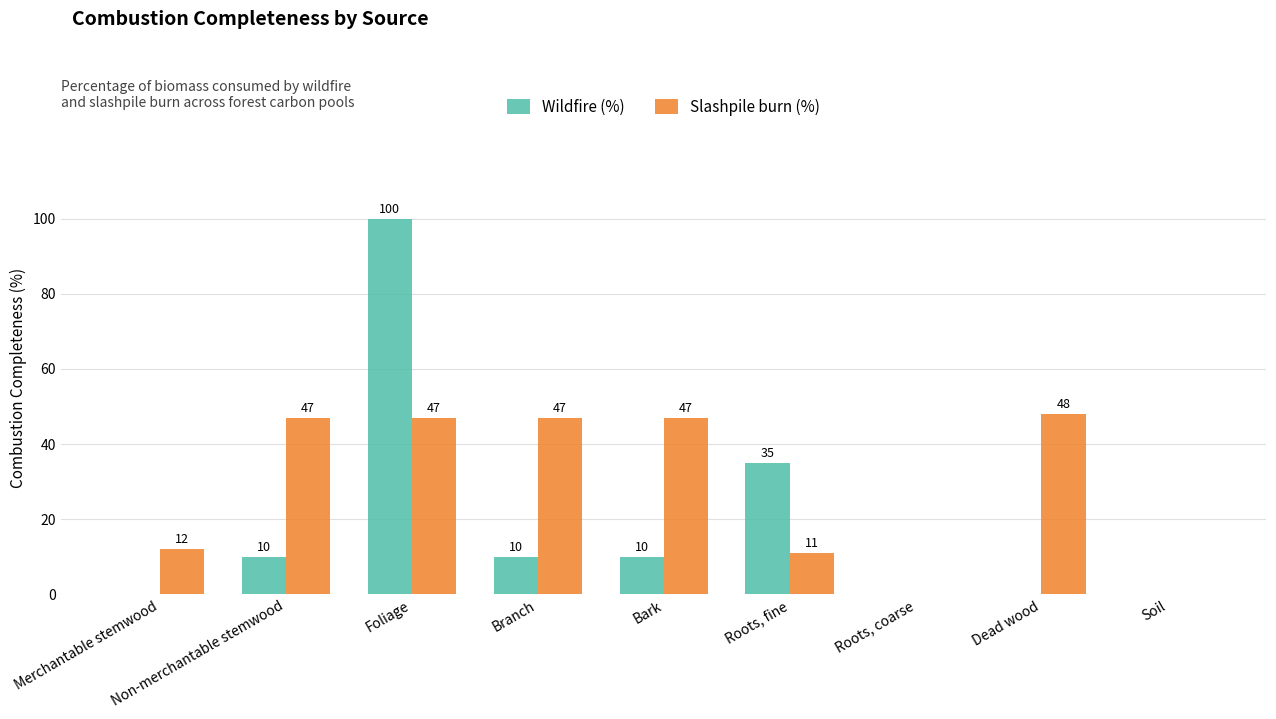

Which series changed the most between Bark and Soil?

Slashpile burn (%)